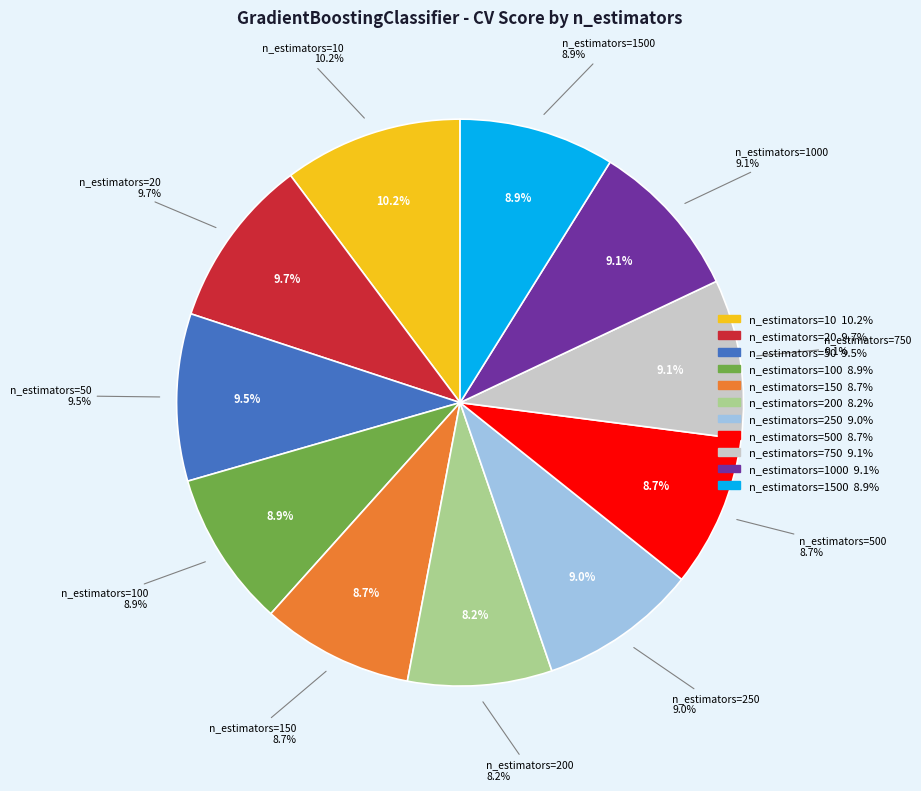

Between n_estimators=750 and n_estimators=10, which is larger?

n_estimators=10